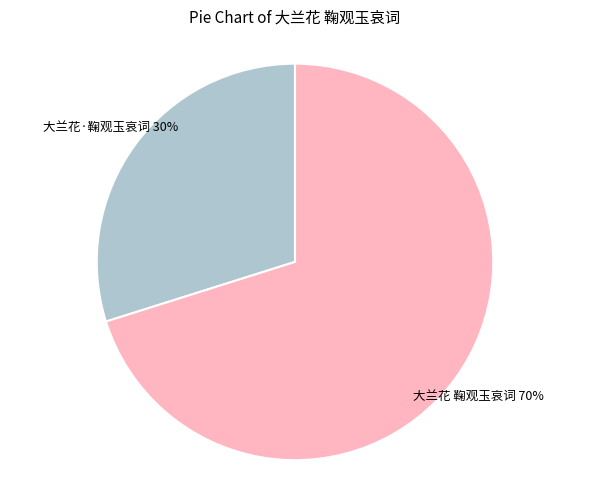

Is there a majority slice in this chart?

Yes